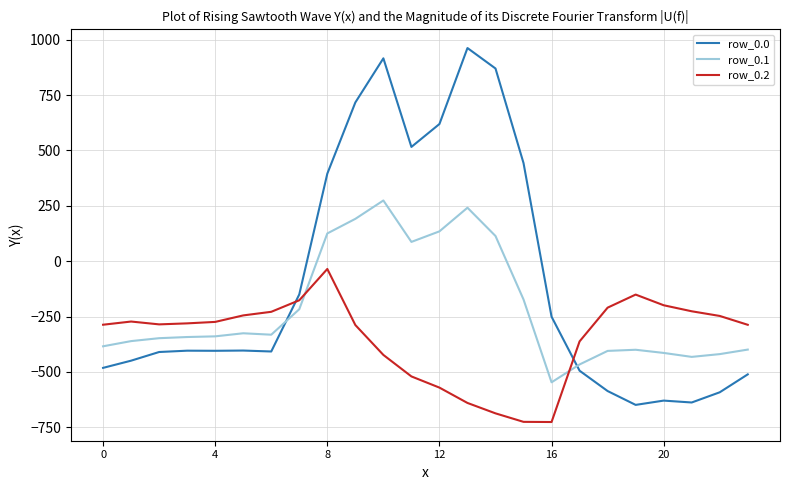

What is the difference between the maximum and minimum values in the row_0.0 series?

1611.9